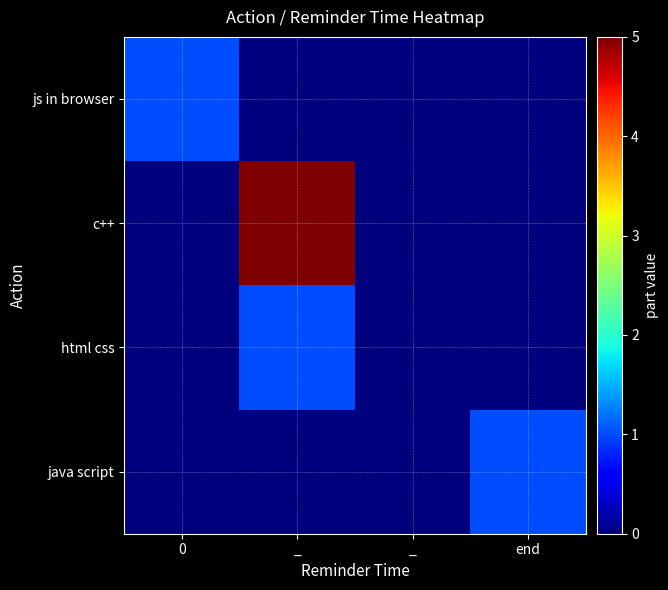

At which category is the sum across all series the highest?

_